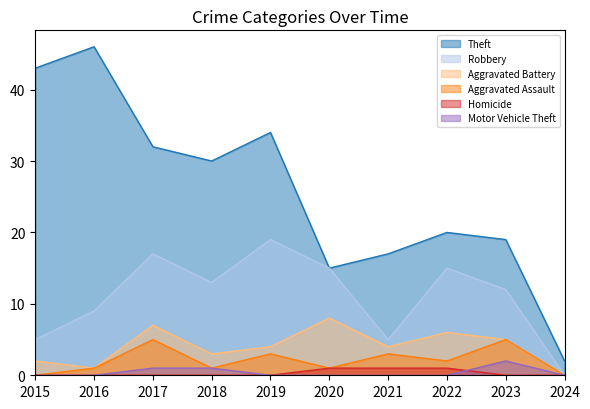

At which label does Aggravated Battery reach its minimum?

2024